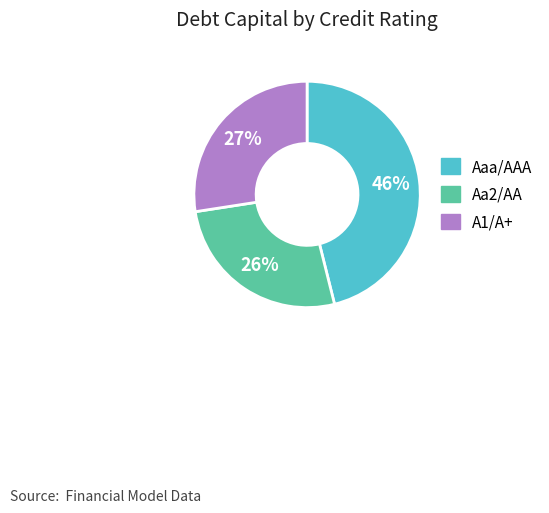

How many segments does this pie chart have?

3